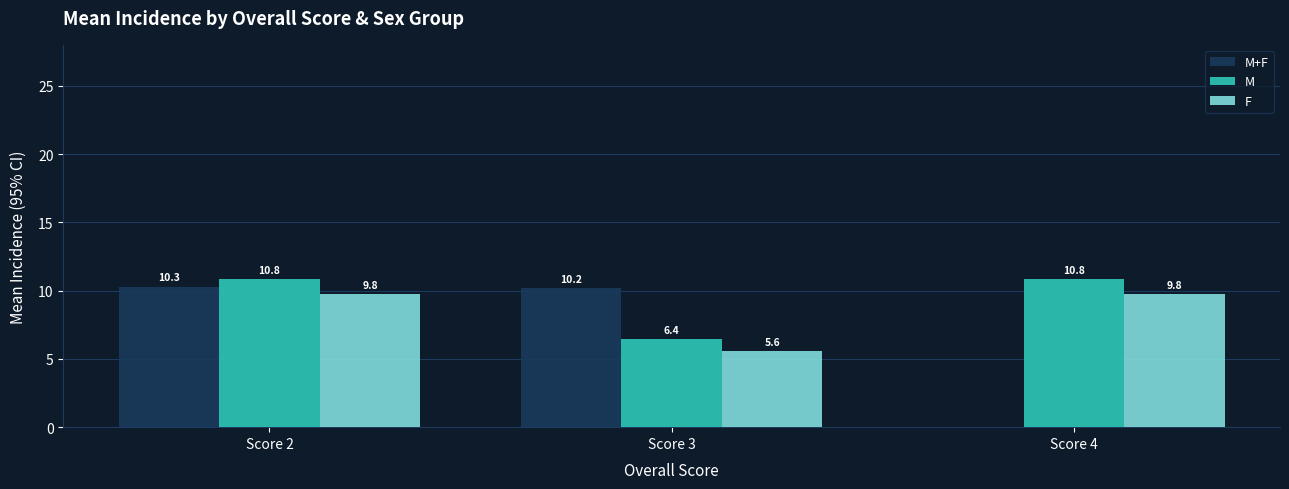

What is the highest value of the M+F series?

10.3